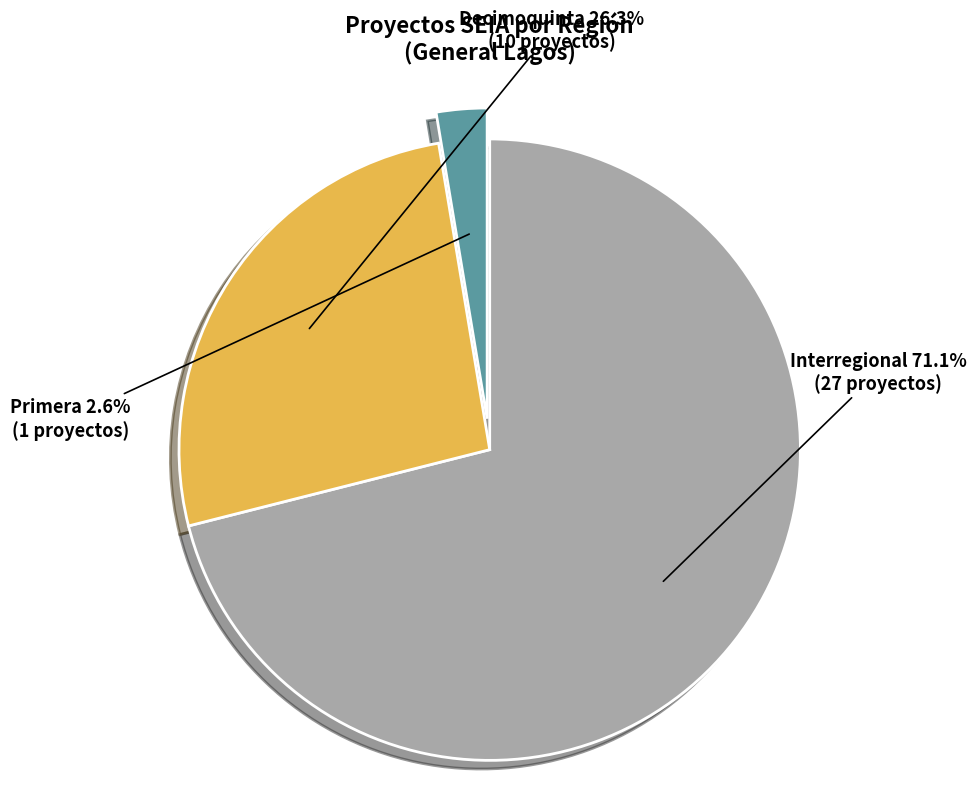

To the nearest percent, what portion does Decimoquinta represent?

26%